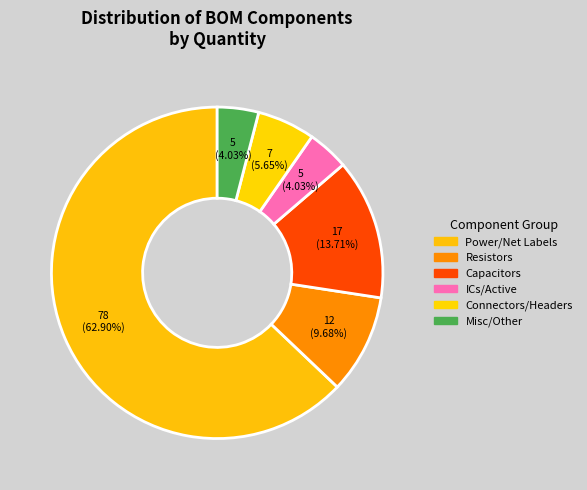

How many segments does this pie chart have?

6